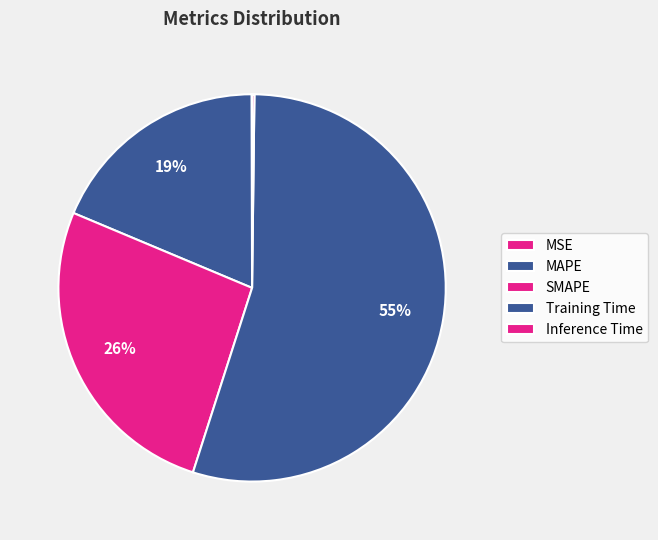

Count the number of slices in the pie.

5